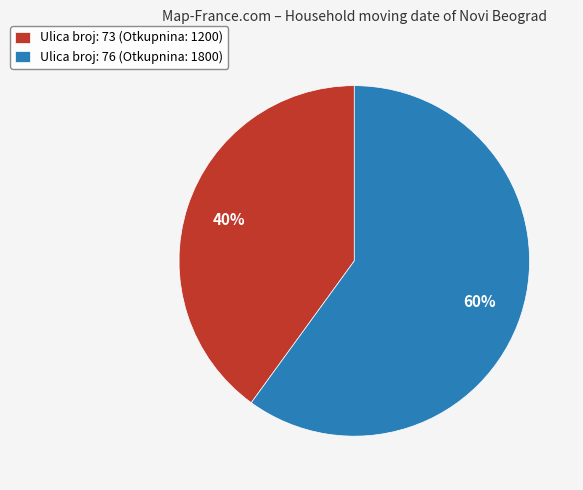

The Ulica broj: 76 (Otkupnina: 1800) slice represents 69% of the pie. True or false?

False